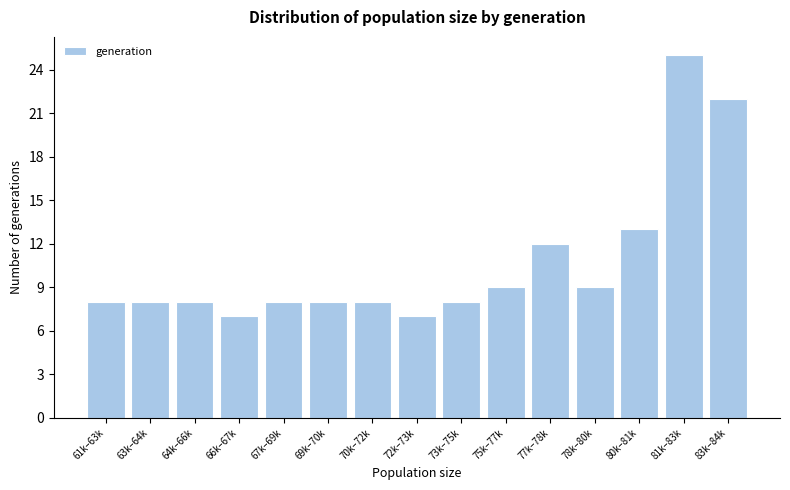

Reading left to right, extract all data points from this chart.

8	8	8	7	8	8	8	7	8	9	12	9	13	25	22